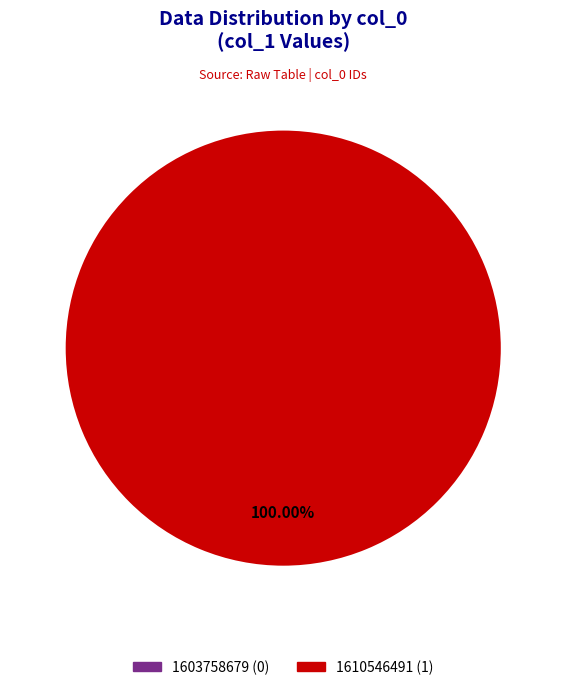

What is the smallest slice in the pie chart?

1603758679